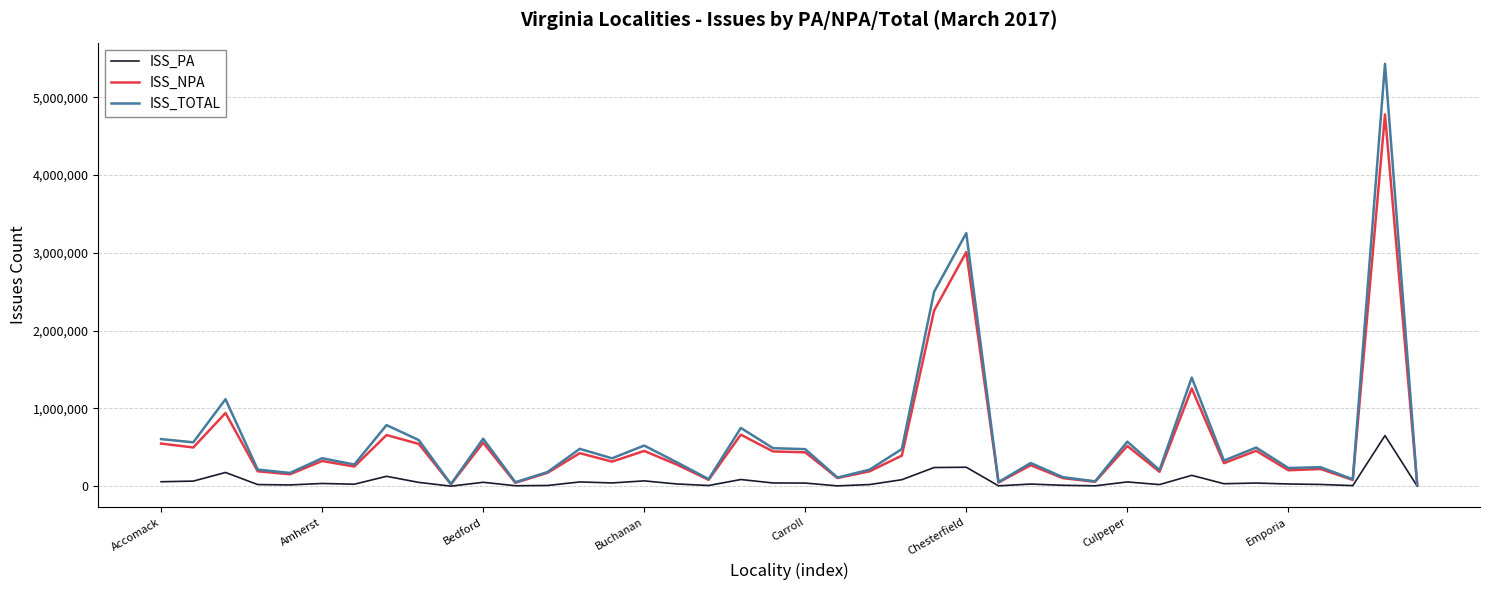

Which series has the largest range (max minus min)?

ISS_TOTAL